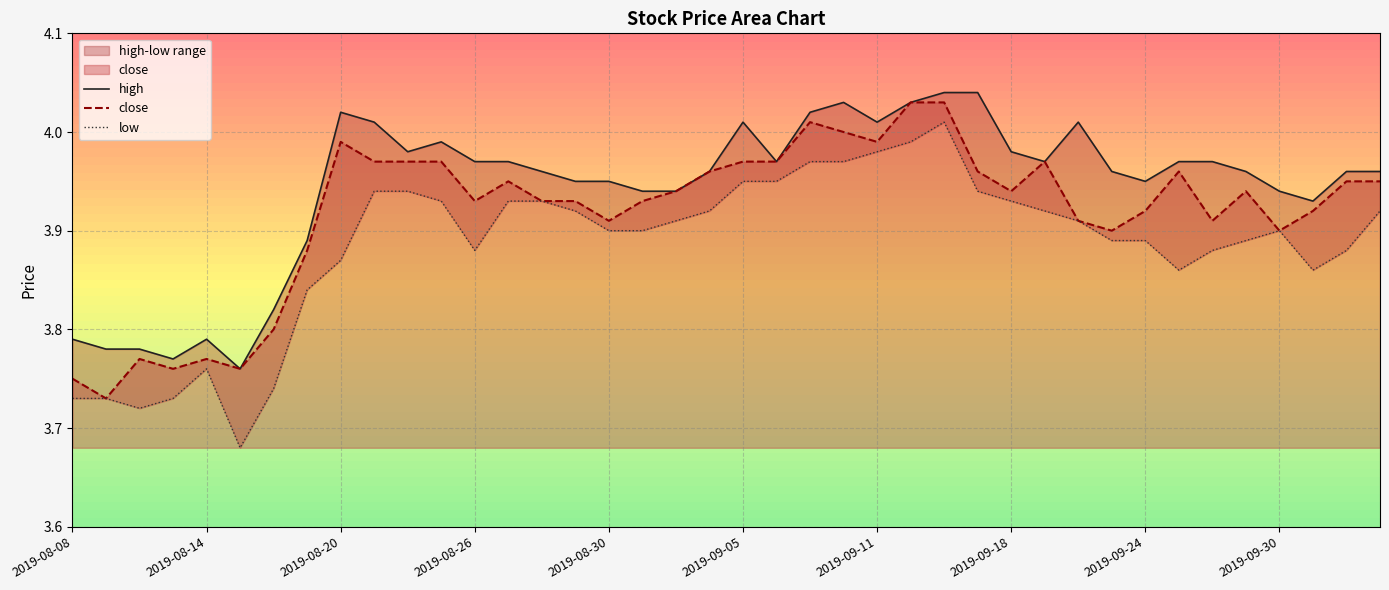

True or false: high and close intersect in this chart.

False